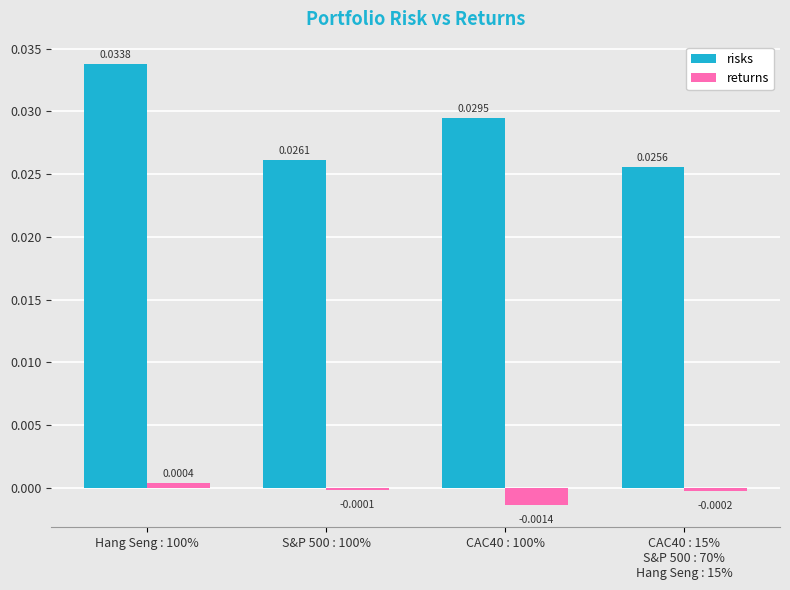

What position from the right is S&P 500 : 100%?

3